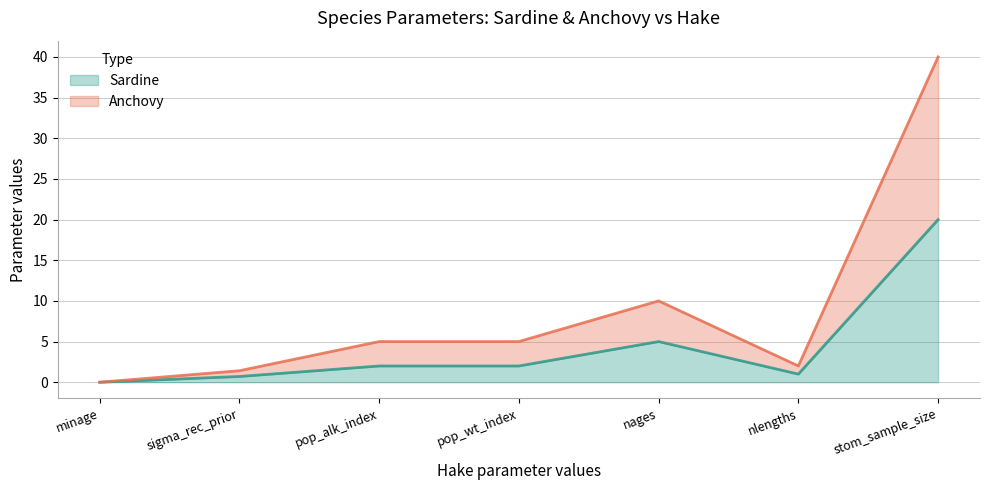

Which has a higher value, stom_sample_size or pop_alk_index?

stom_sample_size